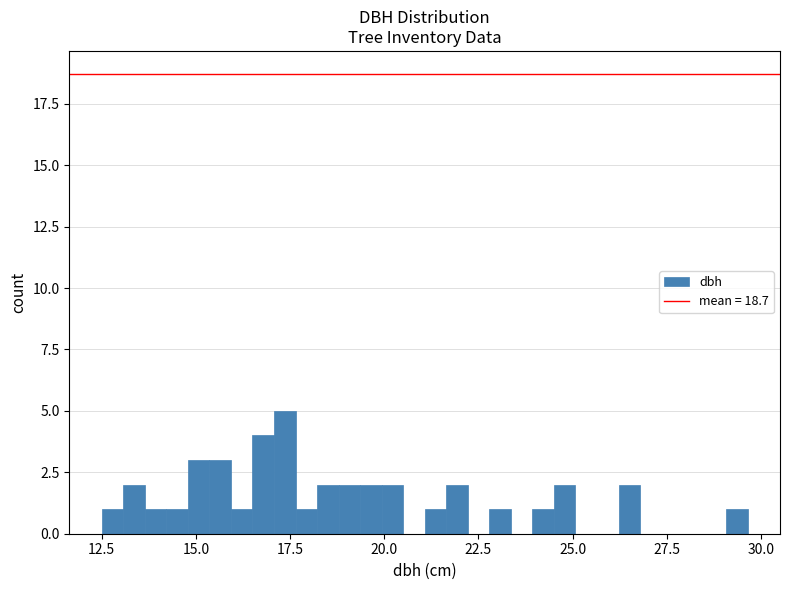

Read against the x-axis, roughly where is the centre of the tallest bar?

17.5